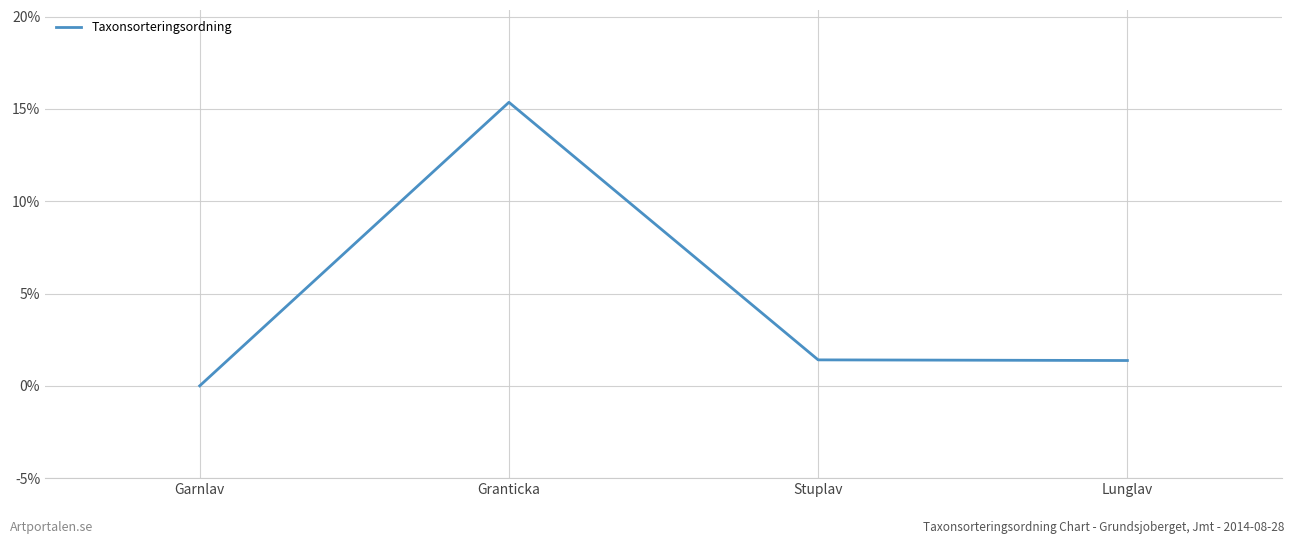

What position from the left is Granticka?

2